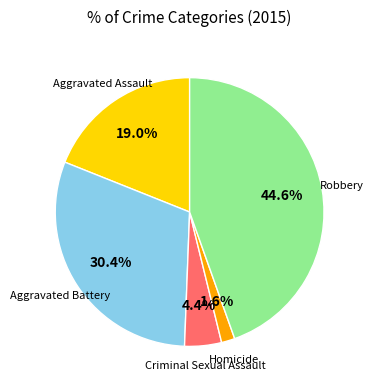

Is there any slice that represents more than half of the pie?

No